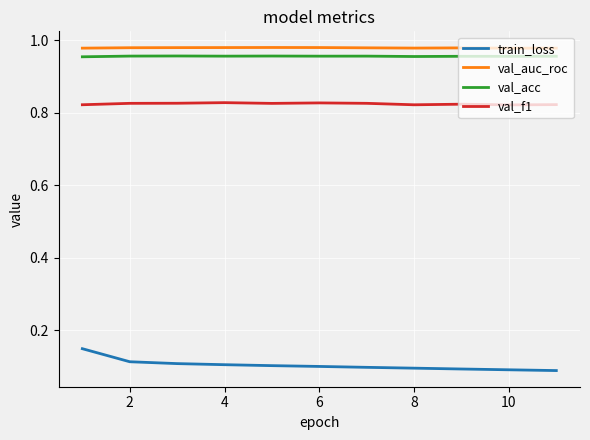

What is the sum of all val_acc values?

10.5